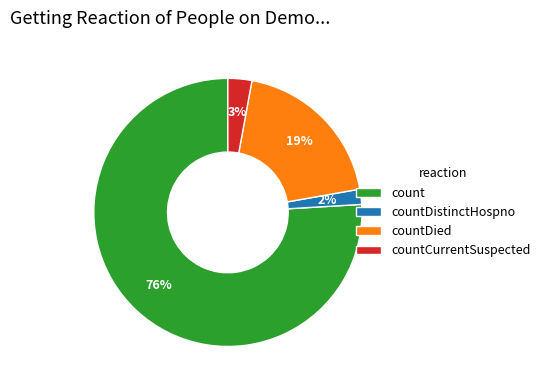

To the nearest percent, what is the difference between the largest and smallest slice percentages?

74%